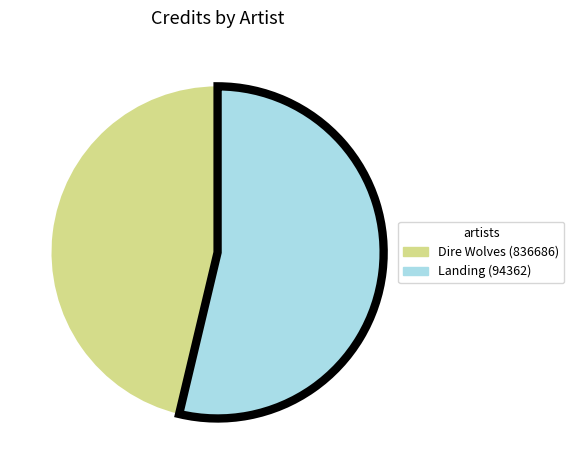

Do Dire Wolves (836686) and Landing (94362) together represent more than half of the pie?

Yes